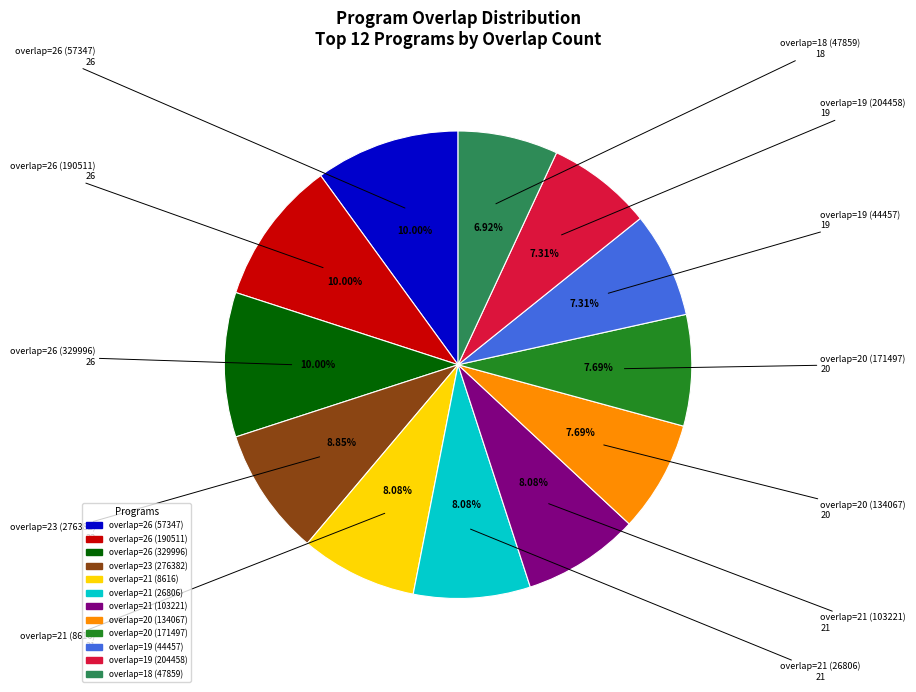

To the nearest percent, what portion does overlap=23 (276382) represent?

9%